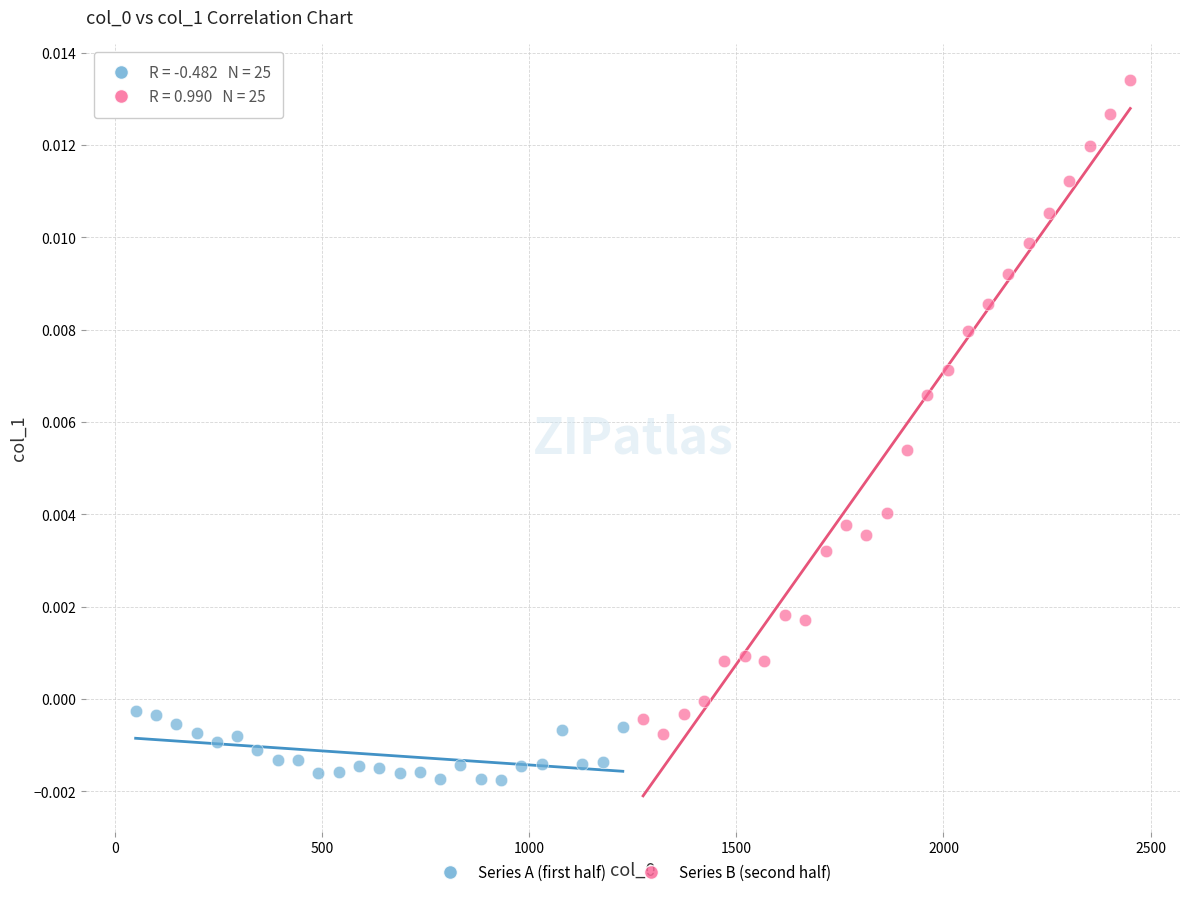

Which series contains the lowest Y value?

Series A (first half)